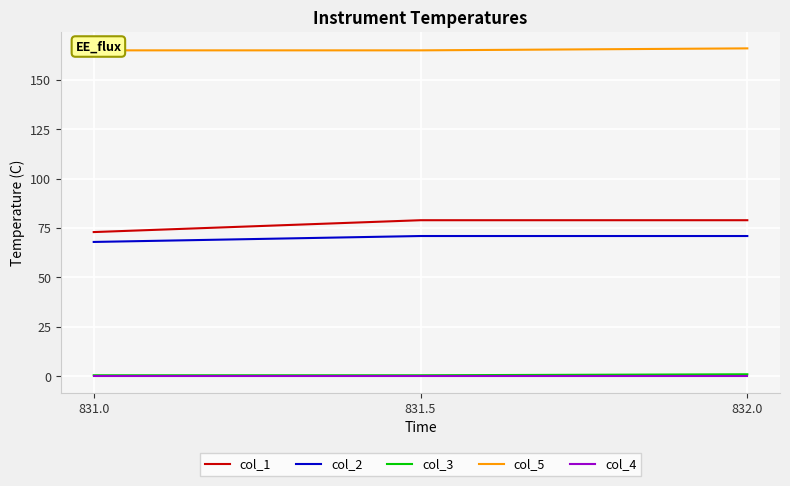

At which label is col_1 closest to 76?

831.0